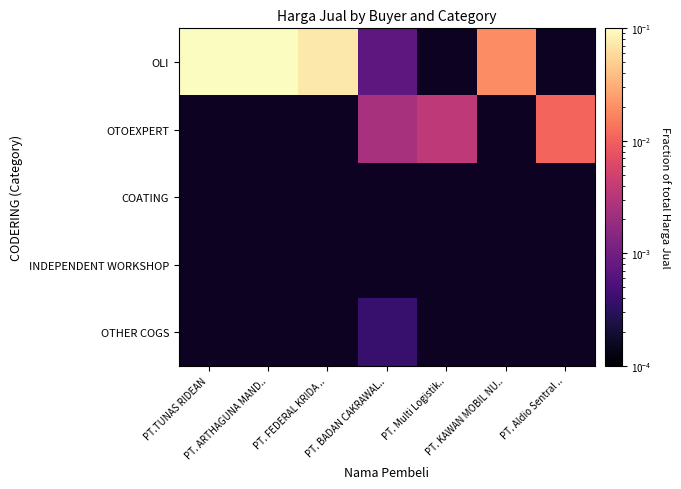

Between PT. Multi Logistik.. and PT. ARTHAGUNA MAND.., which is larger?

PT. ARTHAGUNA MAND..